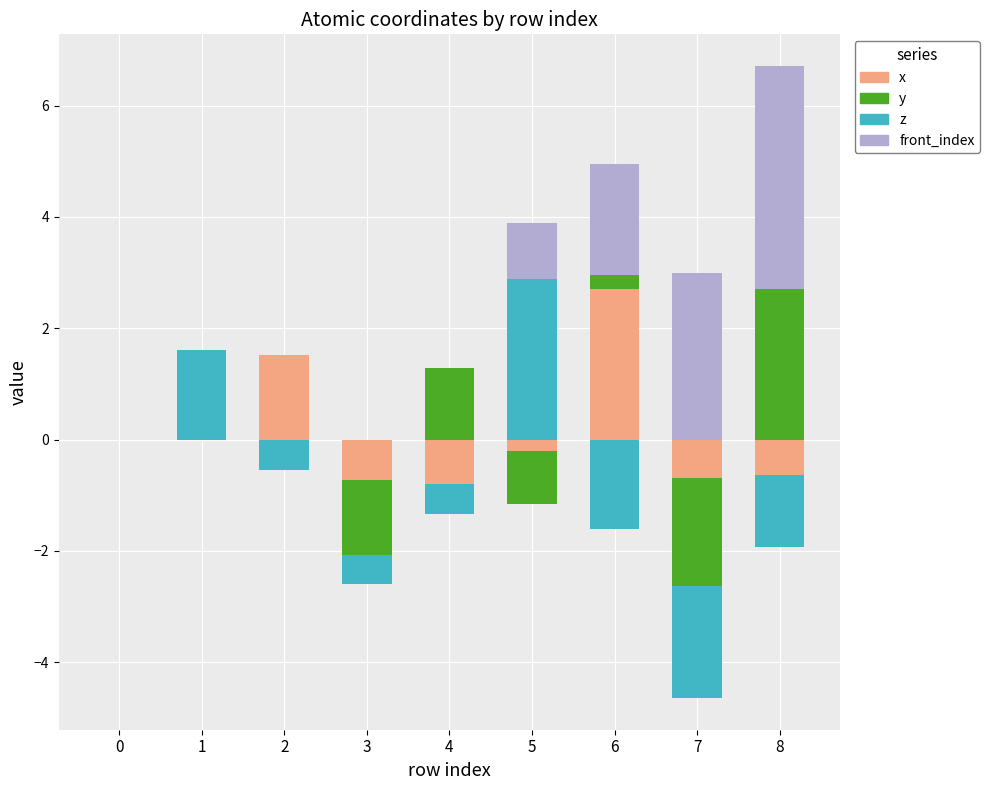

Is the value of z at 8 greater than the value of front_index at 6?

No